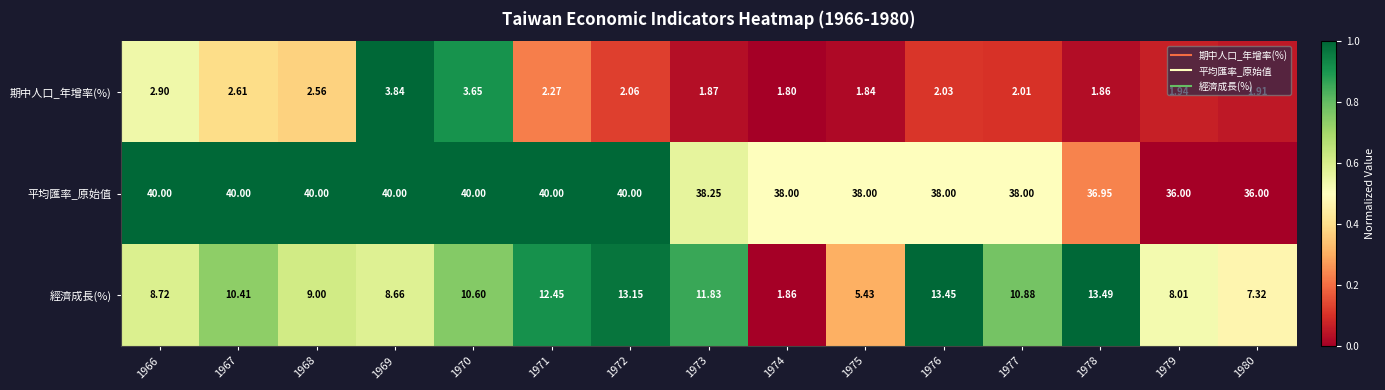

What is the spread (max minus min) of values at 1979?

34.1